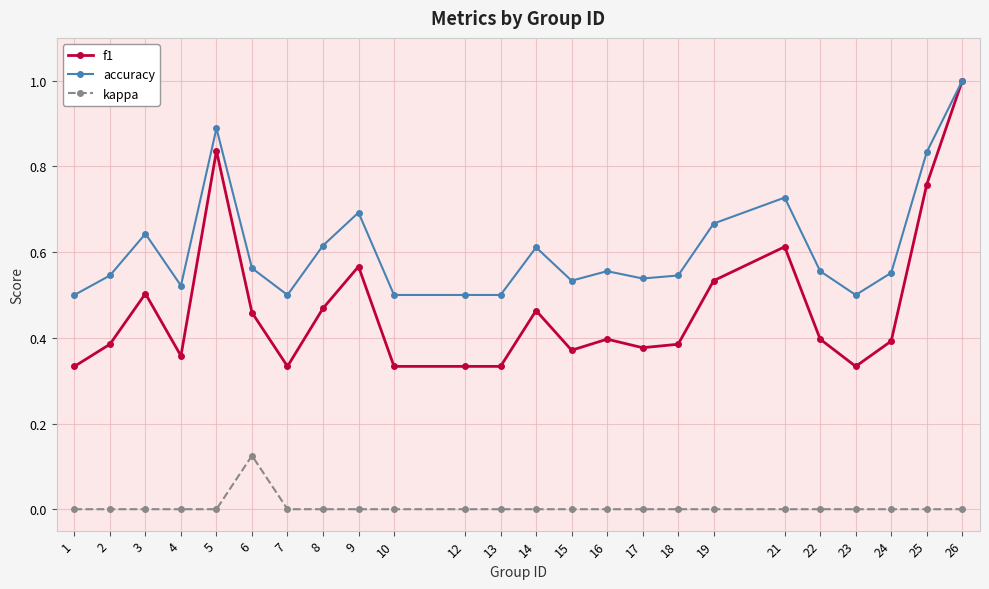

What is the sum of the accuracy values at 2 and 26?

1.5